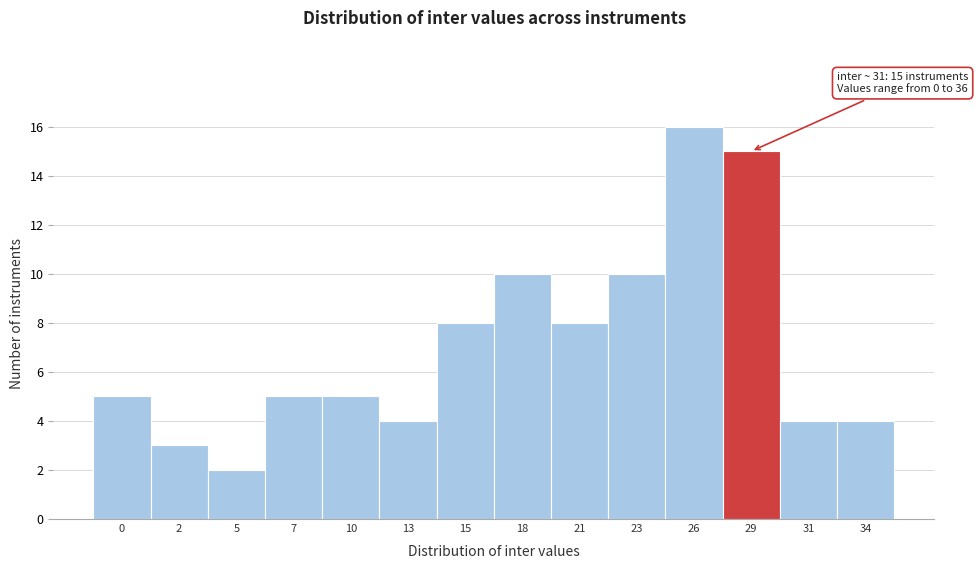

Reading left to right, extract all data points from this chart.

5	3	2	5	5	4	8	10	8	10	16	15	4	4